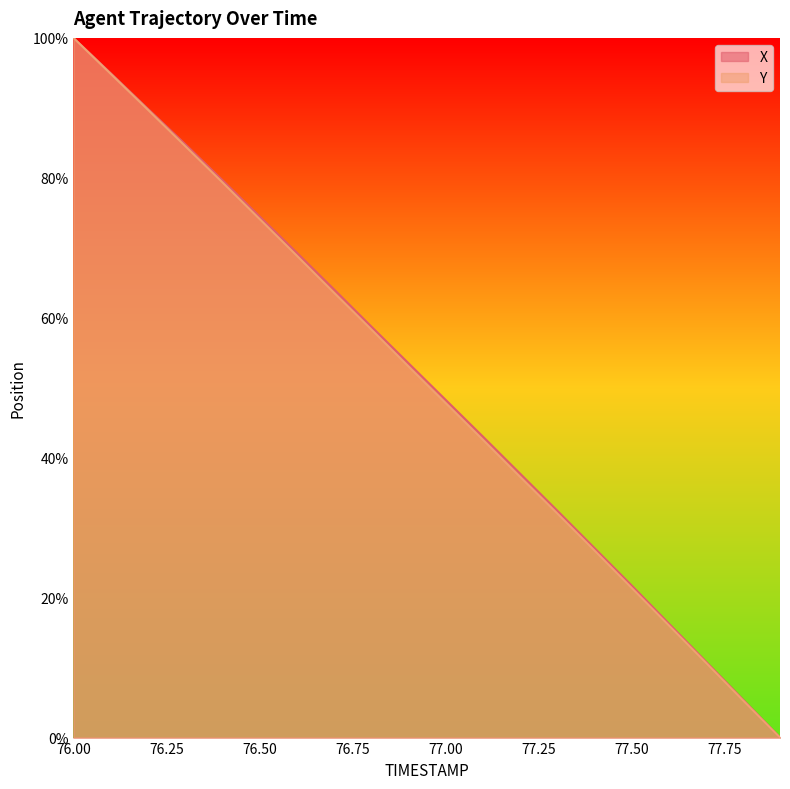

Reading right to left, what are all the values shown in this chart?

X: 77.9=0.0	77.8=5.4	77.7=10.9	77.6=16.3	77.5=21.8	77.4=27.1	77.3=32.5	77.2=37.8	77.1=43.1	77.0=48.3	76.9=53.6	76.8=58.8	76.7=64.1	76.6=69.3	76.5=74.5	76.4=79.7	76.3=84.8	76.2=89.9	76.1=95.0	76.0=100.0
Y: 77.9=0.0	77.8=5.3	77.7=10.8	77.6=16.1	77.5=21.4	77.4=26.8	77.3=32.1	77.2=37.3	77.1=42.6	77.0=47.9	76.9=53.1	76.8=58.4	76.7=63.6	76.6=68.9	76.5=74.2	76.4=79.4	76.3=84.6	76.2=89.7	76.1=94.9	76.0=100.0